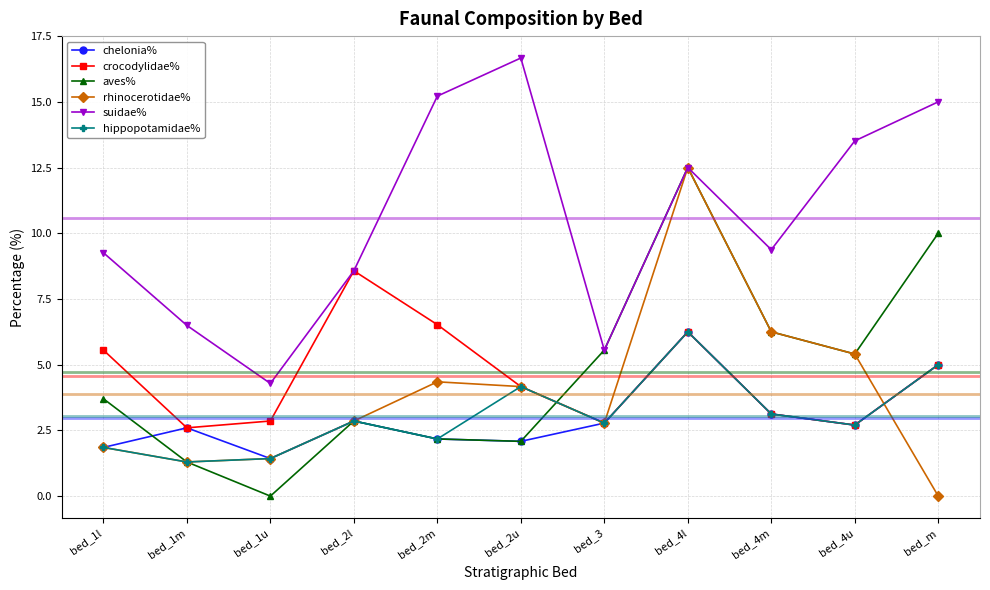

What is the label of the 7th point from the right?

bed_2m